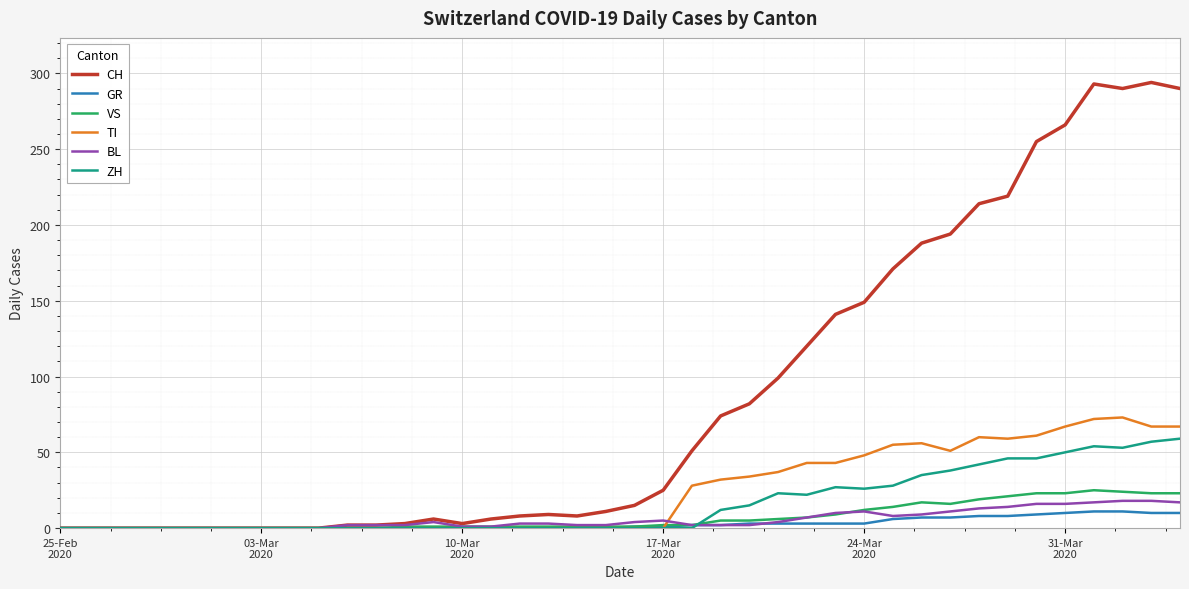

Which series has the largest total across all categories?

CH